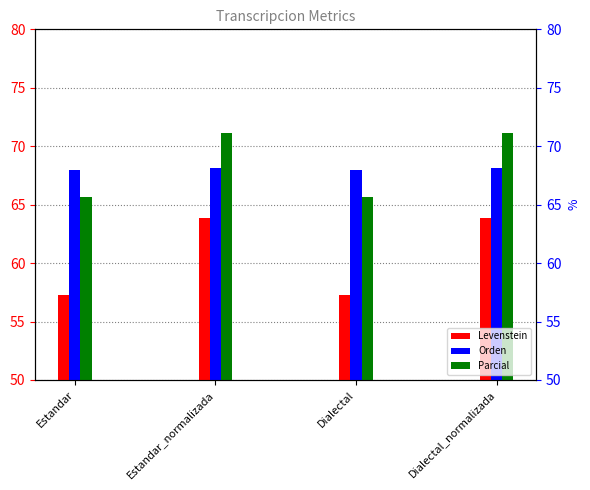

Which category has the highest value in the Levenstein series?

Estandar_normalizada